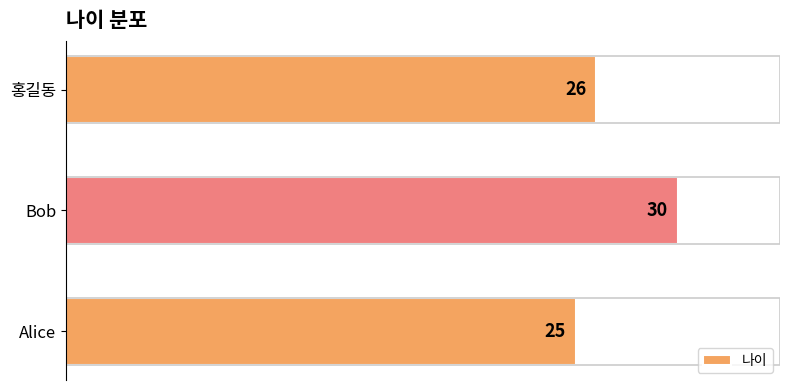

How many values are between 25 and 30?

3